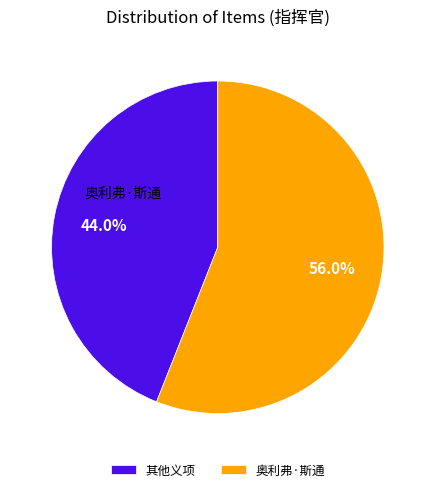

What is the majority slice?

奥利弗·斯通